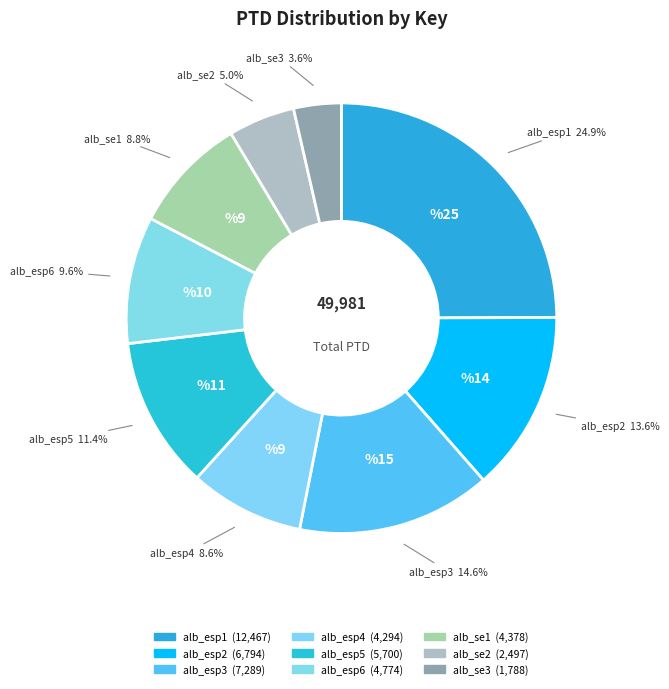

Does any single category account for the majority?

No